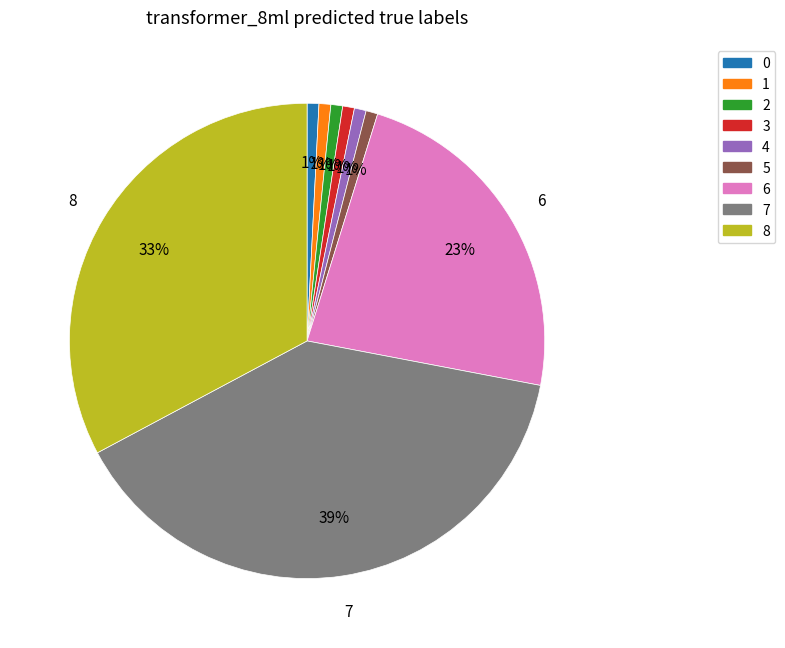

Does 8 represent more than half of the total?

No